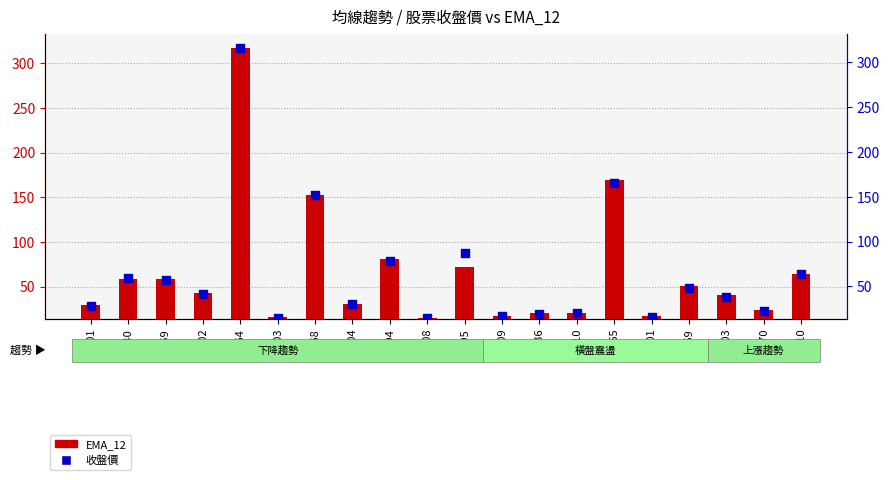

Is the value of 收盤價 at 1240 greater than the value of EMA_12 at 1110?

Yes